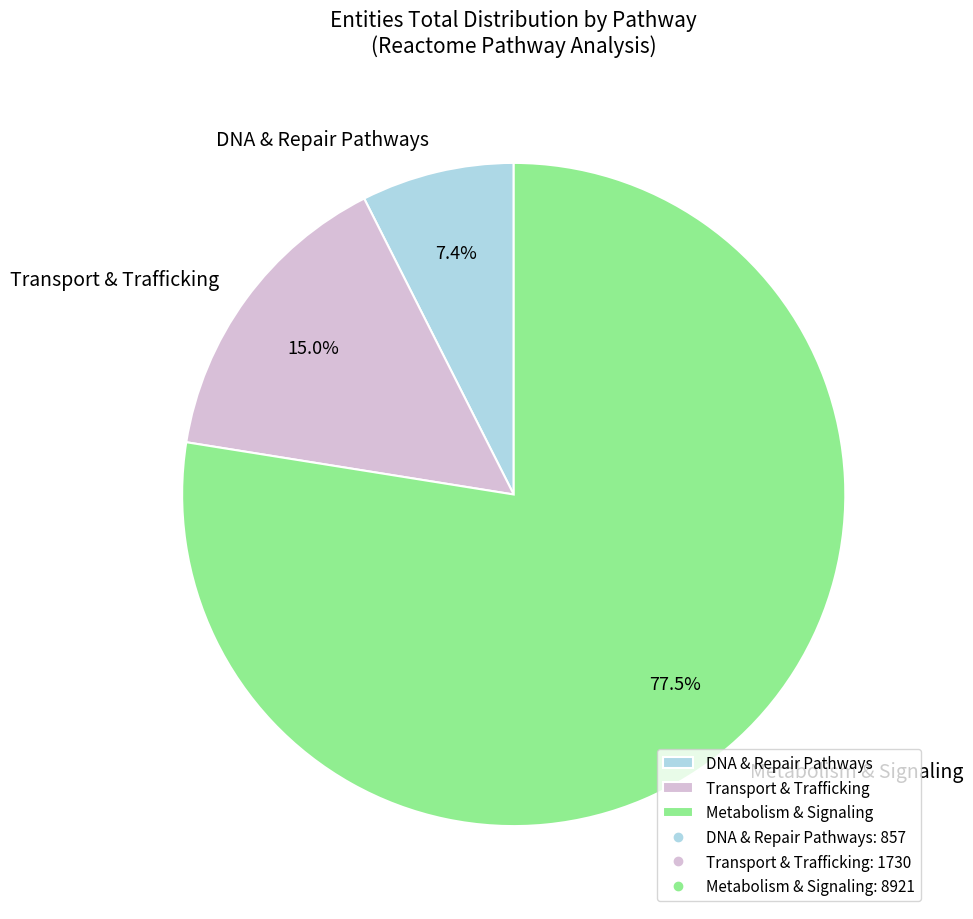

To the nearest percent, what is the difference between the largest and smallest slice percentages?

70%